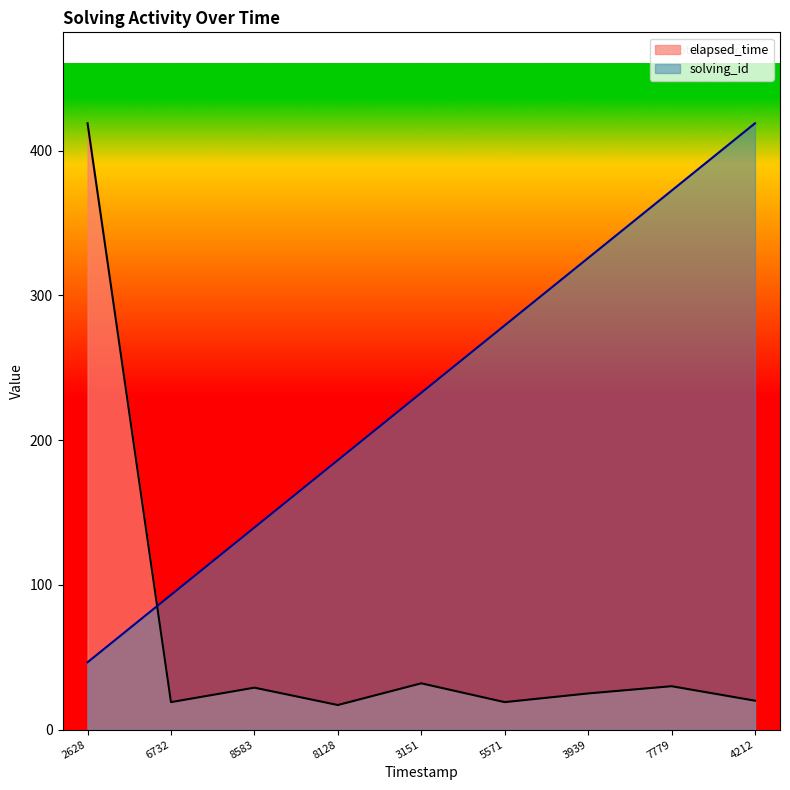

How many interior local valleys does the elapsed_time series have?

3